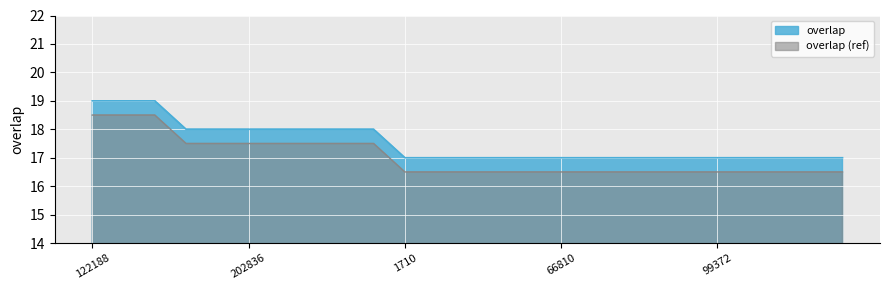

How many values are between 17 and 18?

22